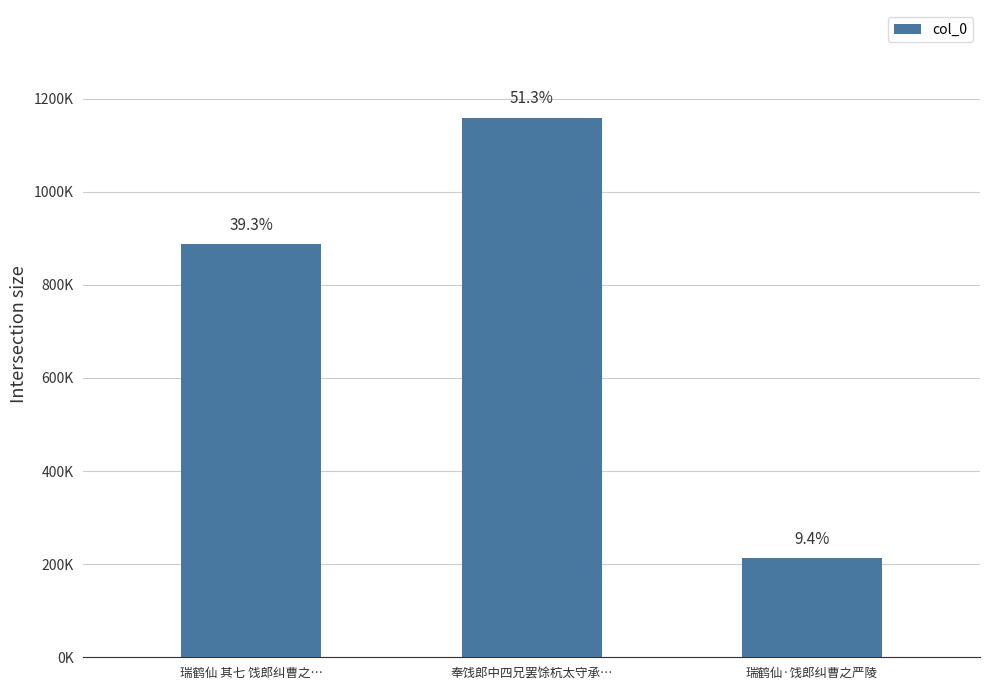

What is the label of the 1st bar from the left?

瑞鹤仙 其七 饯郎纠曹之…